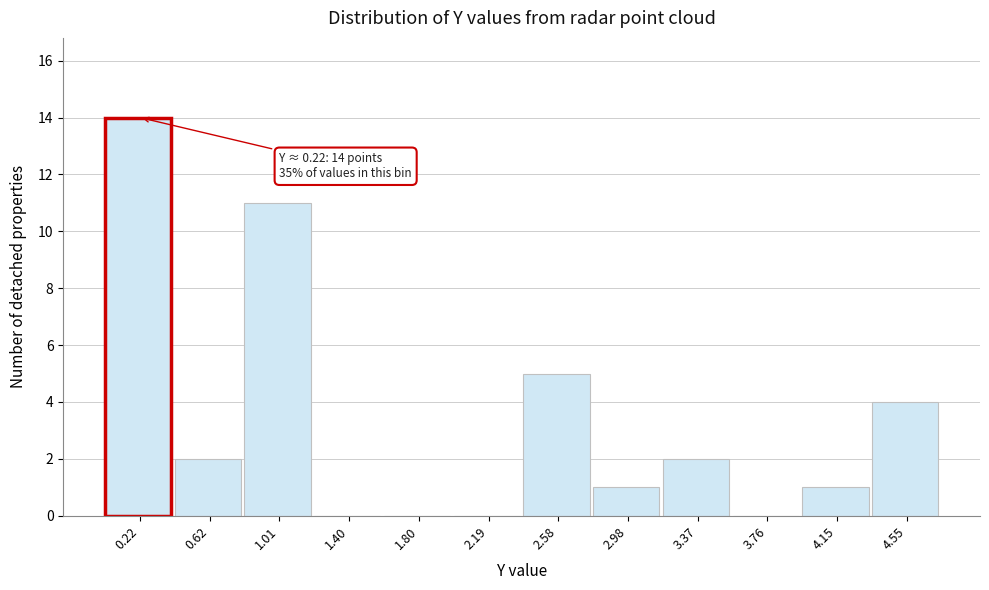

Over which range of the x-axis is the bar tallest?

0.05 to 0.40